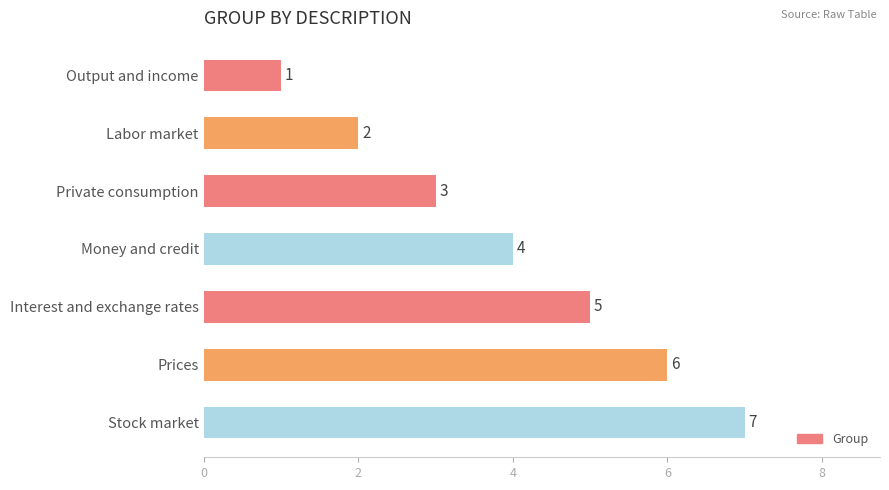

Between Private consumption and Labor market, which is larger?

Private consumption